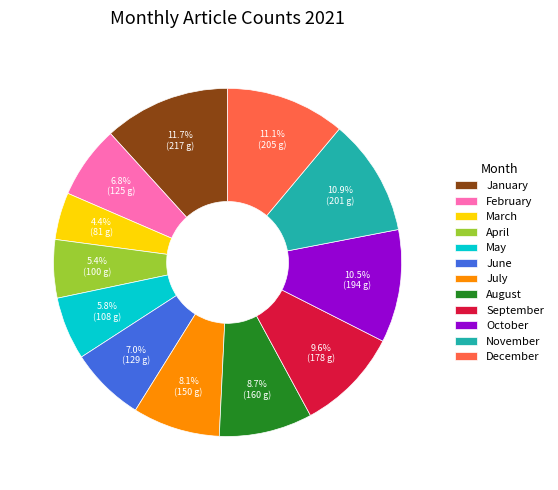

Is the sum of January and September greater than half?

No